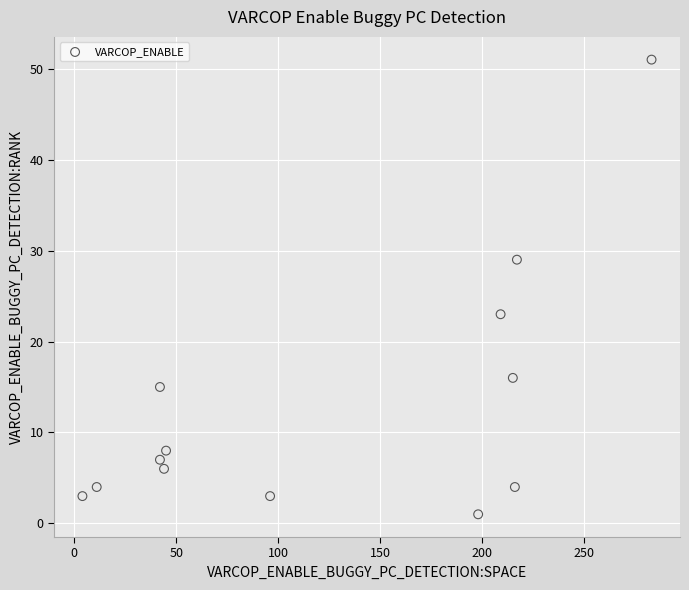

What is the range of X values (max minus min)?

279